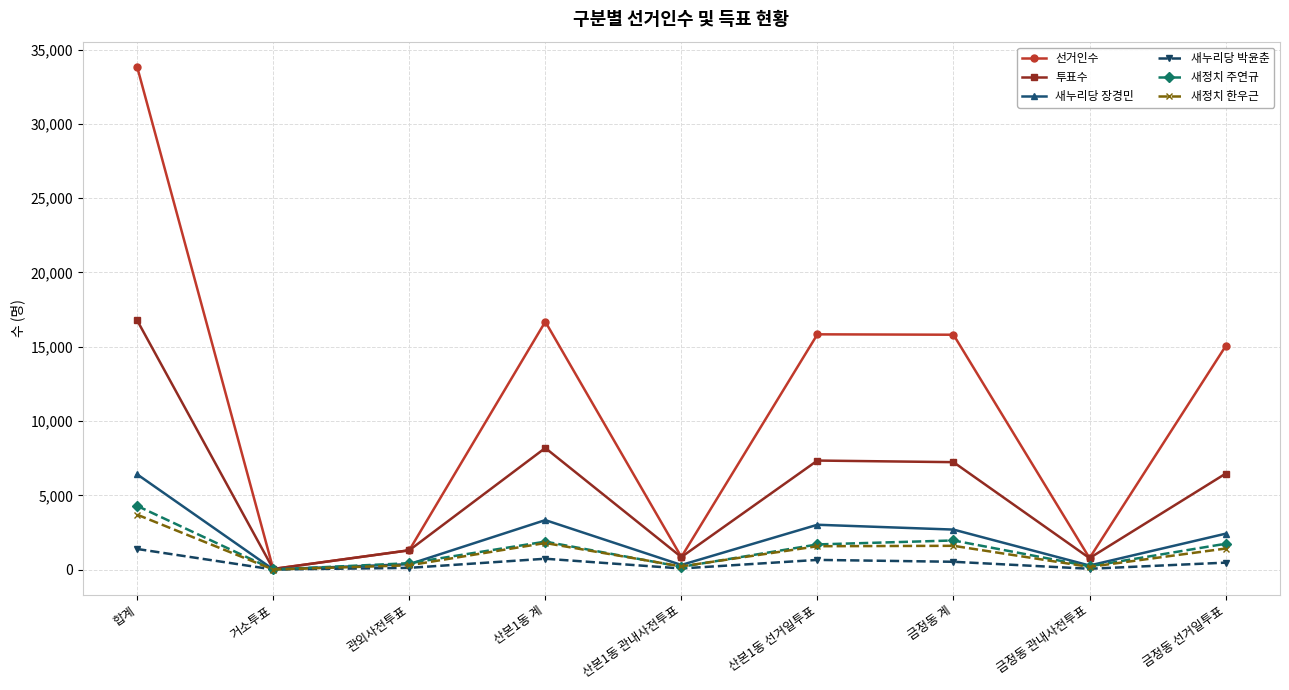

Which series has the largest total across all categories?

선거인수